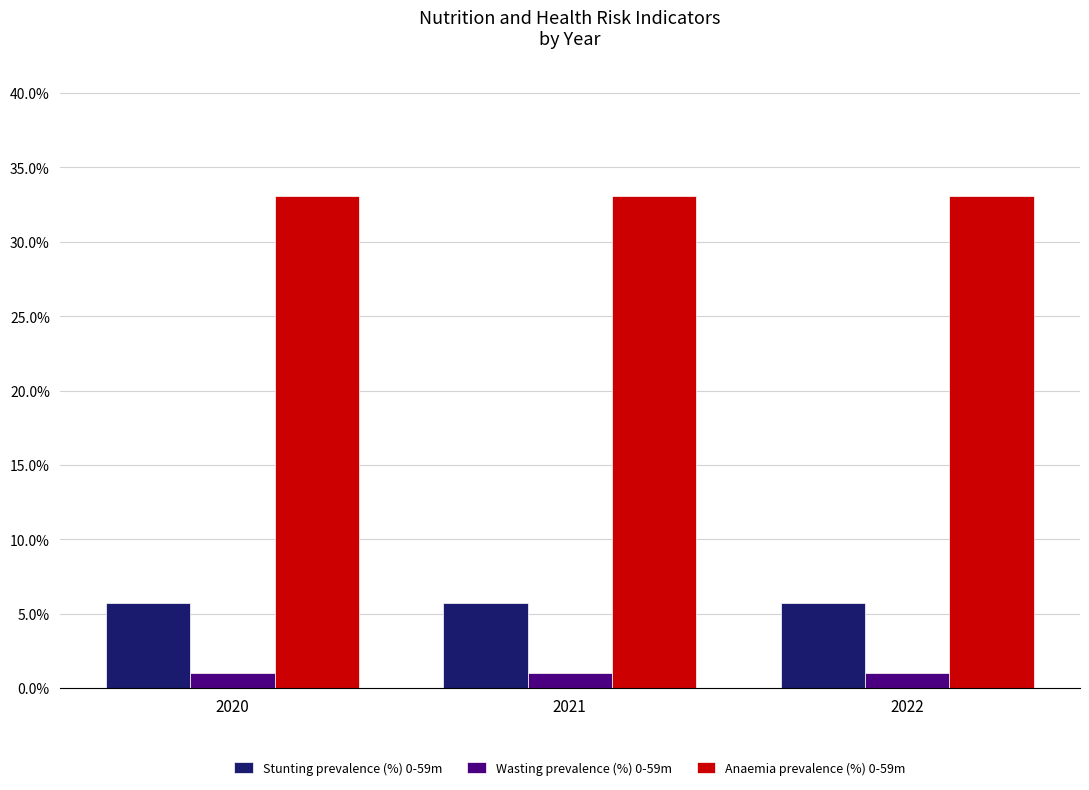

What is the value of the Anaemia prevalence (%) 0-59m bar at the 1st from the left?

0.3